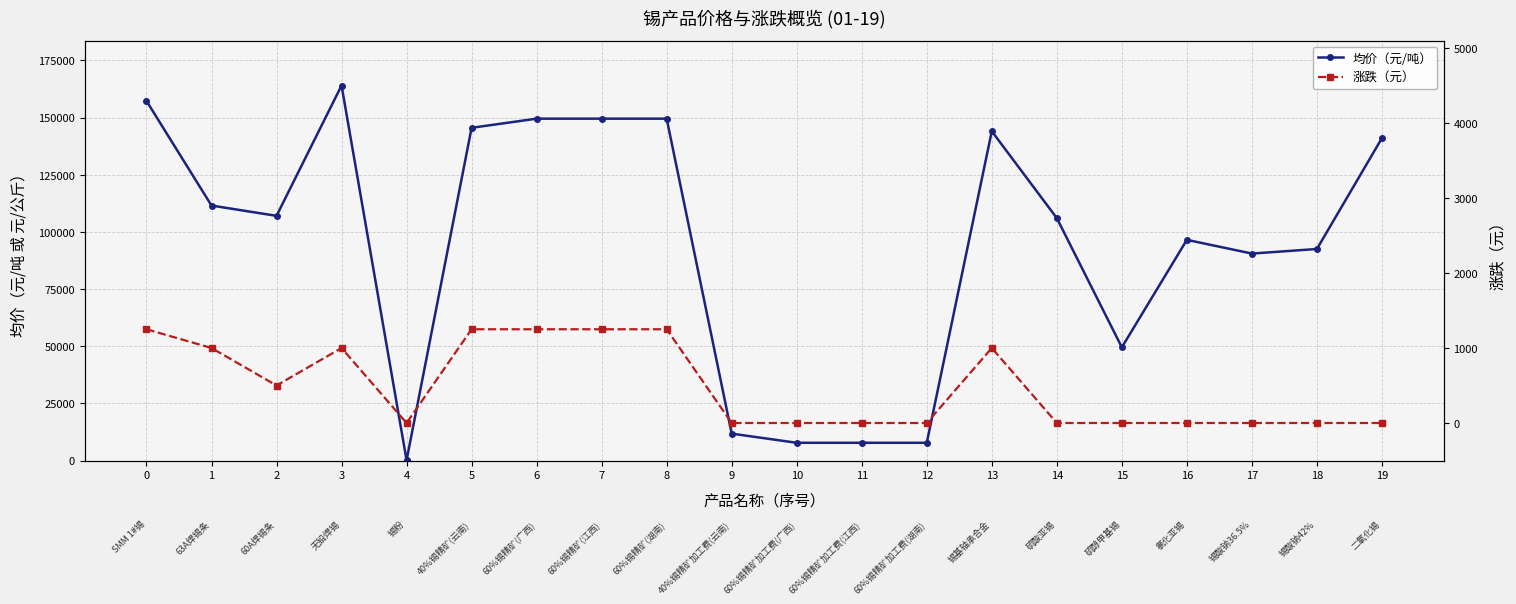

At which category does 涨跌（元） reach its first local peak?

3